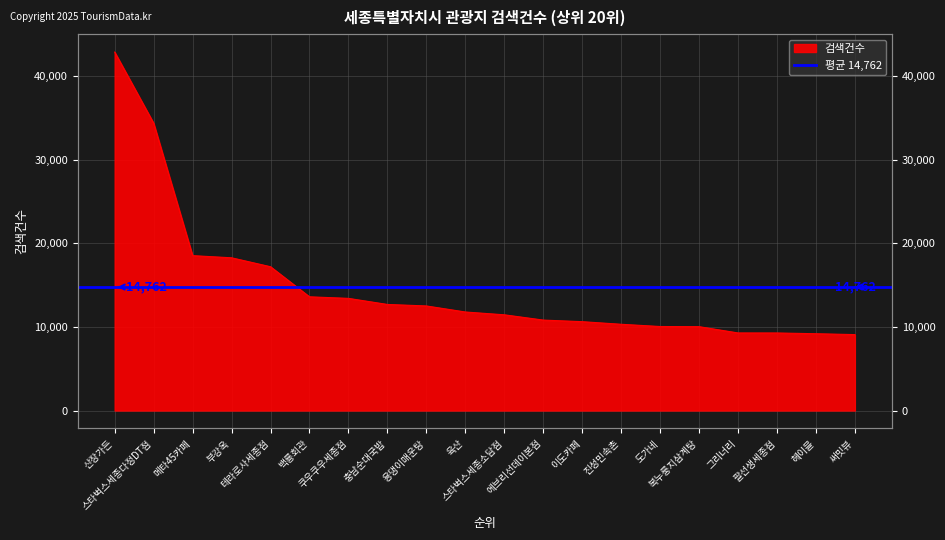

Reading right to left, list all the values displayed in this chart.

9079	9183	9273	9277	10027	10045	10313	10624	10815	11446	11782	12504	12684	13411	13597	17193	18262	18520	34351	42858